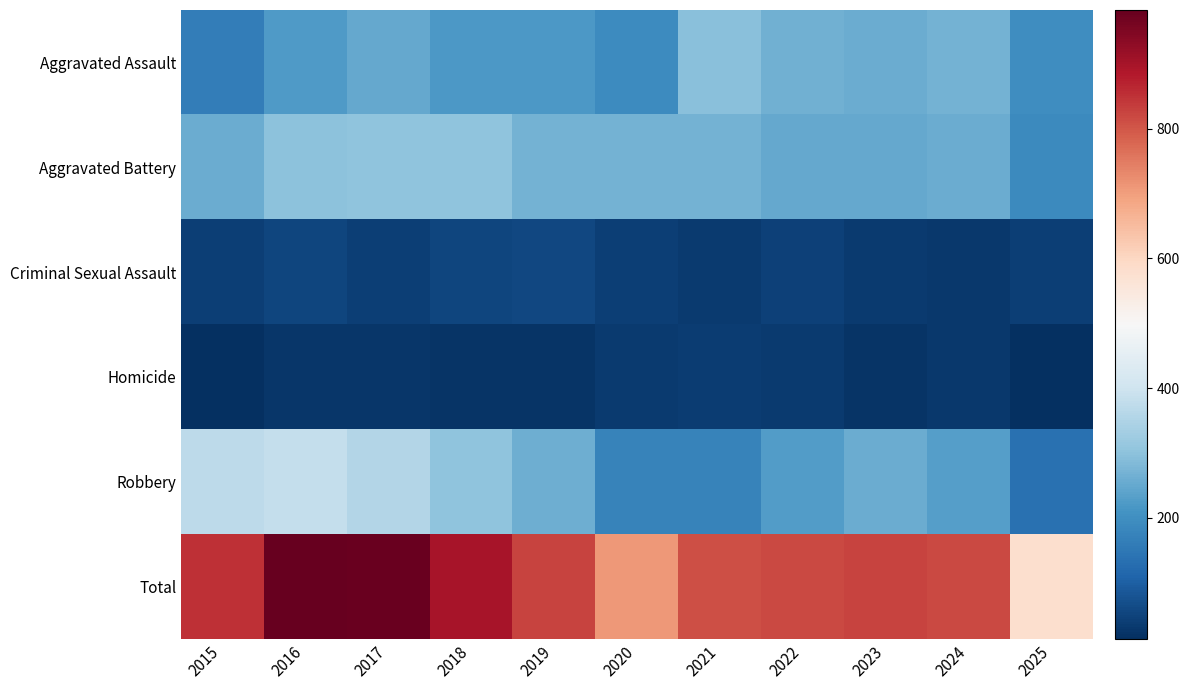

Reading right to left, transcribe all the data shown in this chart.

Aggravated Assault: 2025=198	2024=267	2023=259	2022=264	2021=295	2020=192	2019=220	2018=220	2017=251	2016=225	2015=164
Aggravated Battery: 2025=189	2024=258	2023=251	2022=249	2021=270	2020=268	2019=267	2018=302	2017=303	2016=298	2015=259
Criminal Sexual Assault: 2025=40	2024=31	2023=35	2022=44	2021=33	2020=40	2019=55	2018=51	2017=41	2016=51	2015=43
Homicide: 2025=14	2024=30	2023=23	2022=35	2021=38	2020=34	2019=21	2018=23	2017=27	2016=28	2015=13
Robbery: 2025=137	2024=231	2023=257	2022=227	2021=175	2020=174	2019=263	2018=302	2017=356	2016=381	2015=372
Total: 2025=578	2024=817	2023=825	2022=819	2021=811	2020=708	2019=826	2018=898	2017=978	2016=983	2015=851